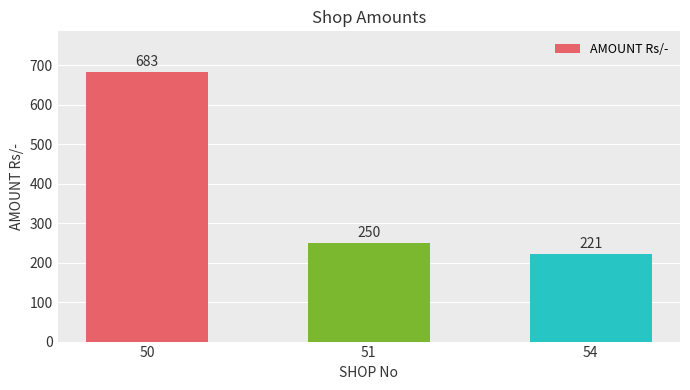

Which category has the lowest value across all series?

54